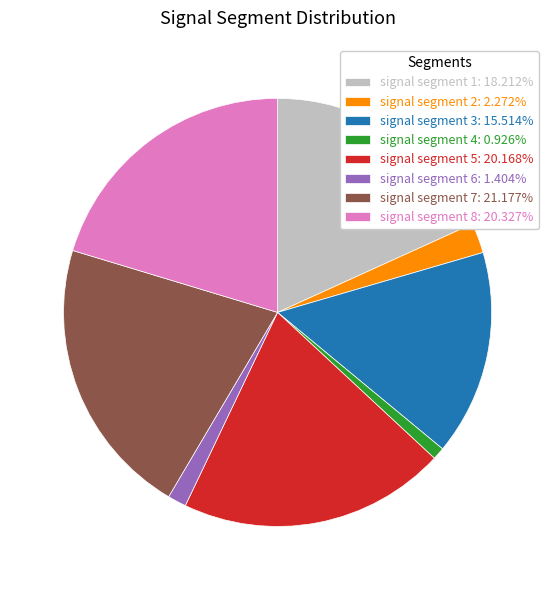

Is there a majority slice in this chart?

No